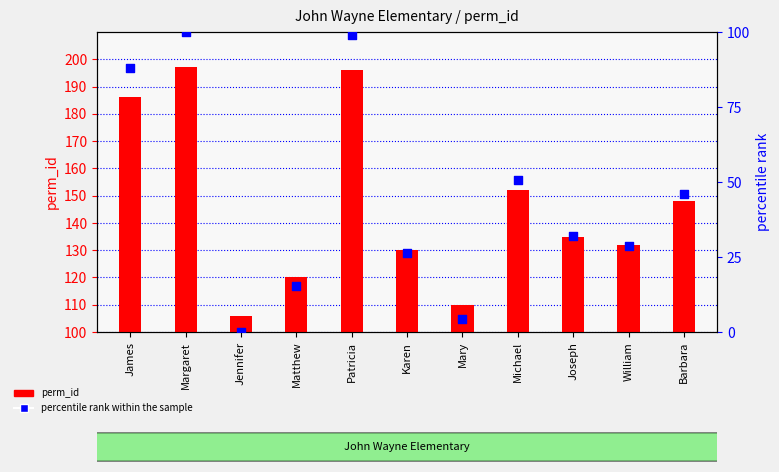

Is the value of perm_id at Barbara greater than the value of percentile rank within the sample at Michael?

No